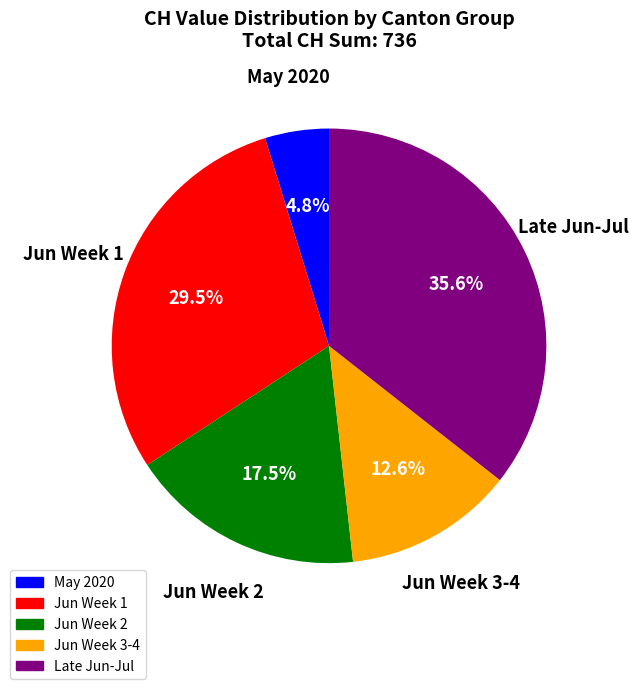

Count the number of slices in the pie.

5